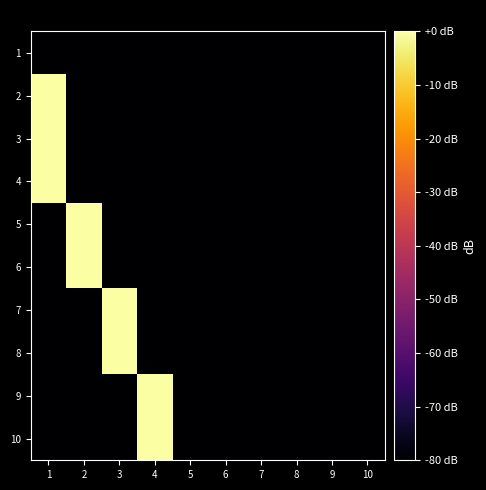

What is the total value across all series at 9?

-800